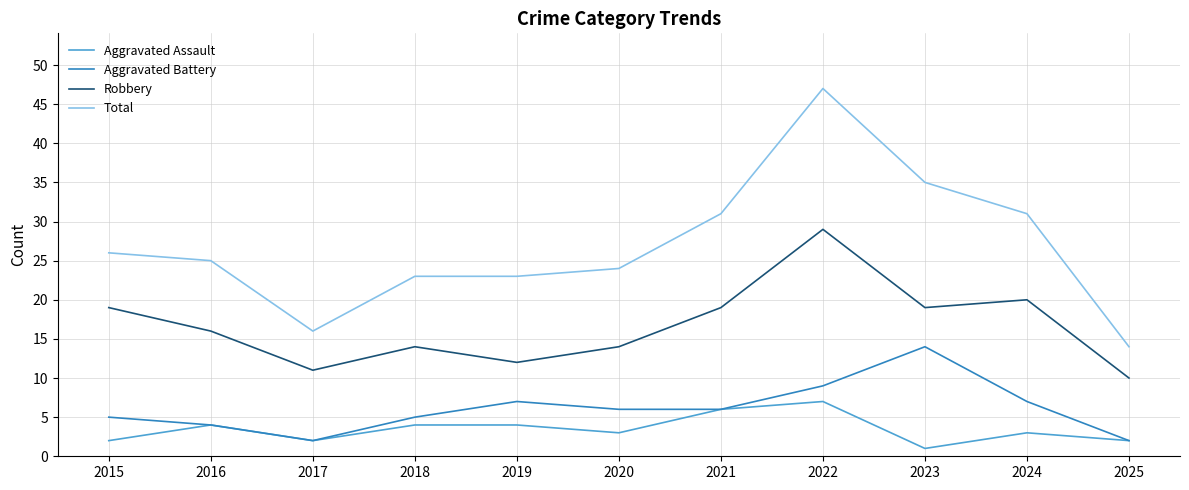

True or false: Aggravated Battery has a value of 5 at 2015.

True